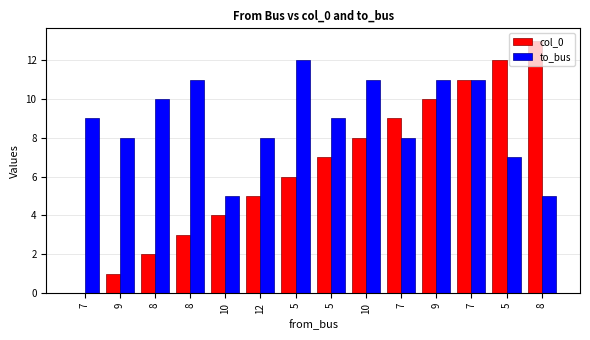

The value of col_0 at 9 is 10. True or false?

True